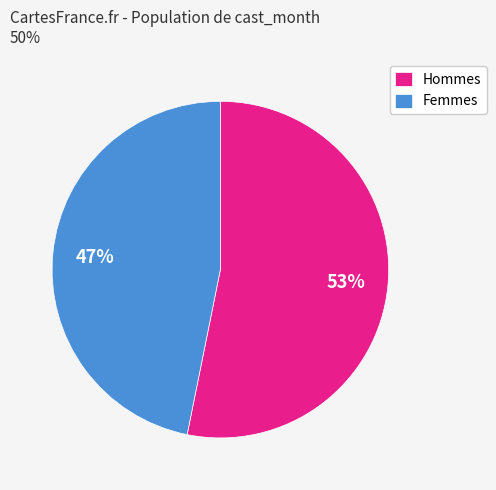

Which has a higher value, Hommes or Femmes?

Hommes